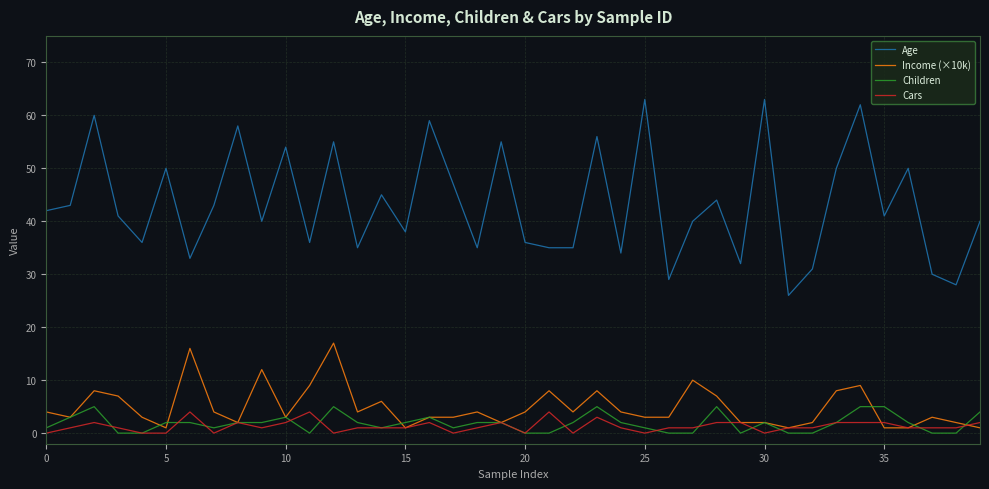

Which series has the largest total across all categories?

Age